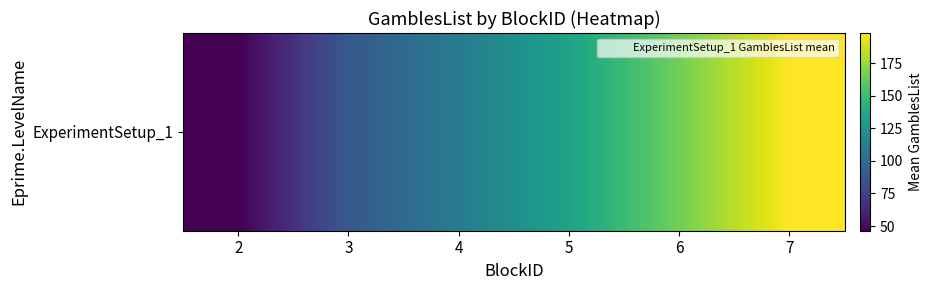

Reading right to left, what are all the values shown in this chart?

198.2	165.6	134.0	109.8	88.5	46.4